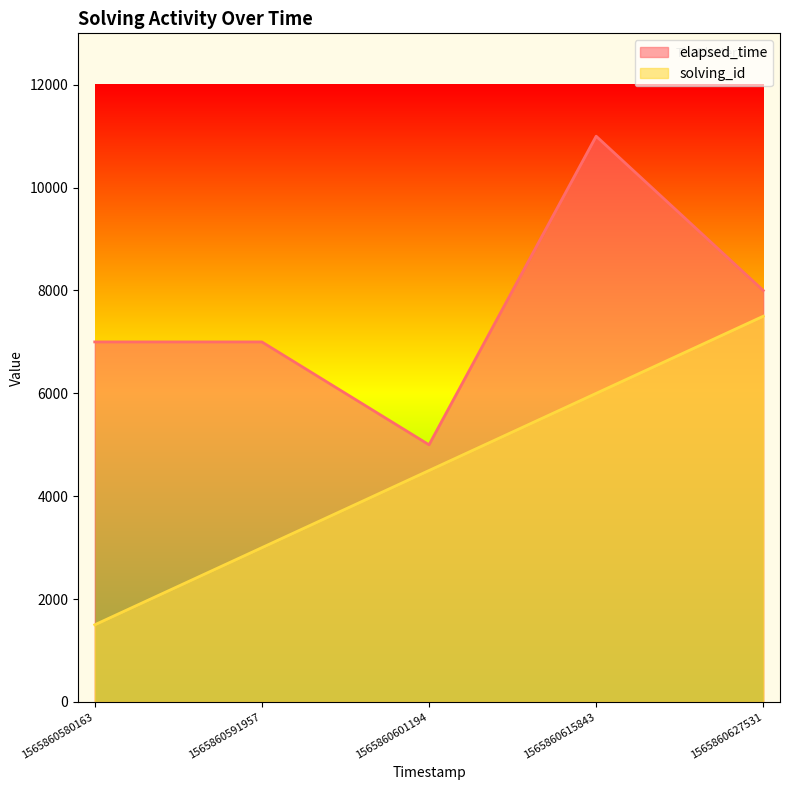

Which series has the widest spread of values?

solving_id